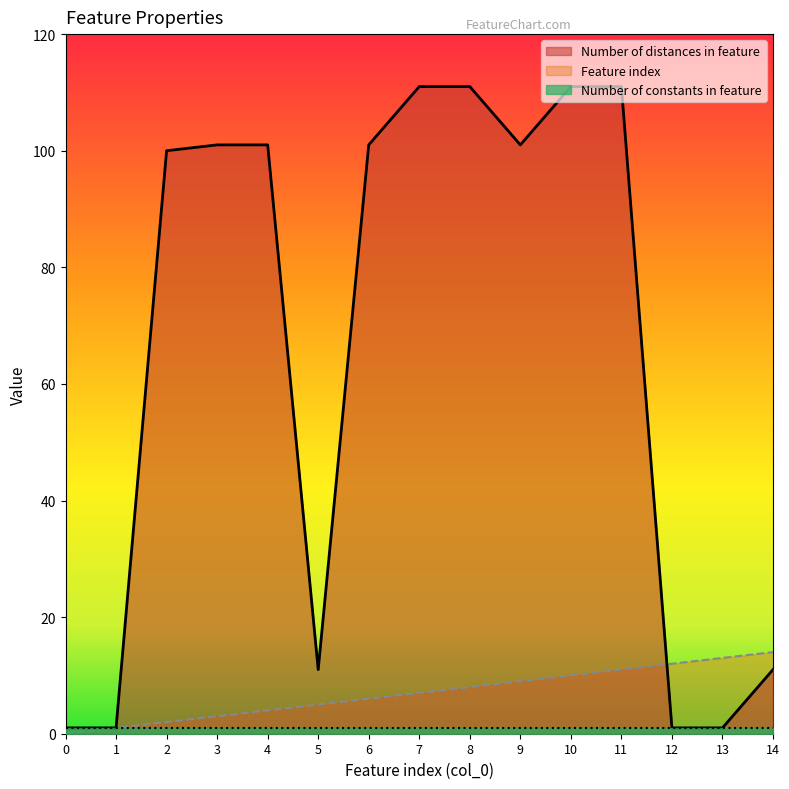

In Number of distances in feature, how many points are lower than both neighbors (excluding endpoints)?

2